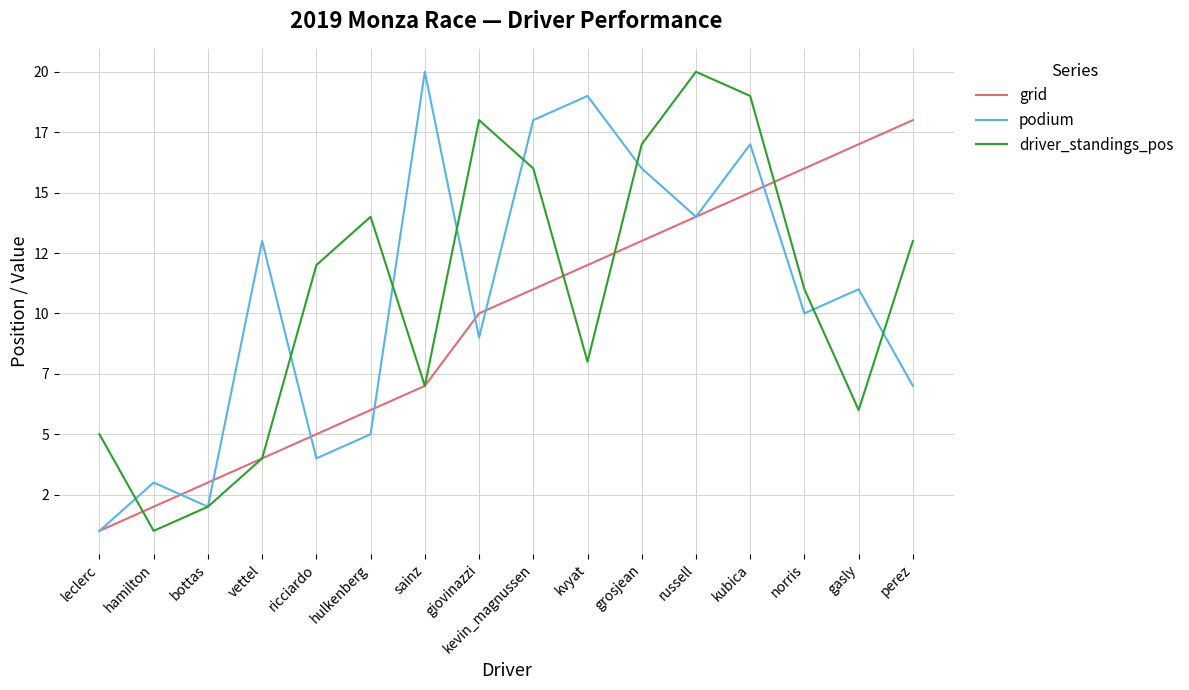

Is it true that grid equals 3 at hulkenberg?

False